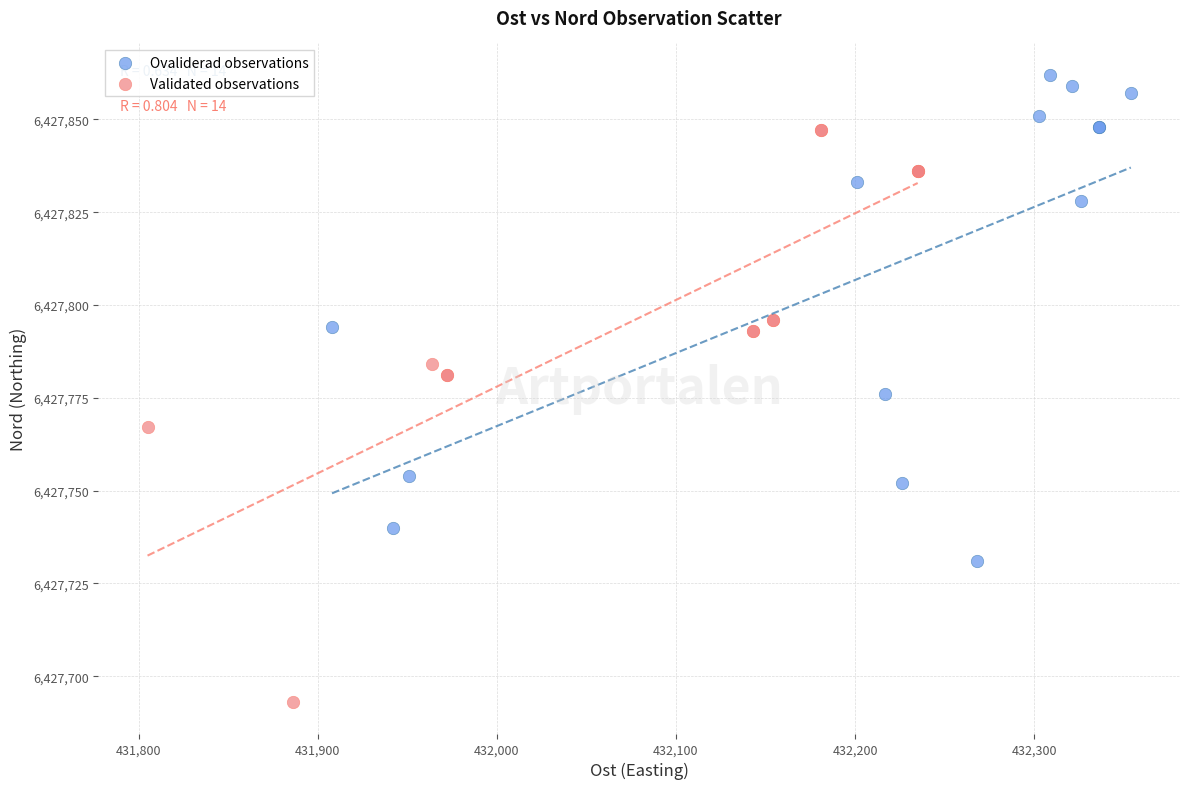

Which series reaches the maximum Y coordinate?

Ovaliderad observations